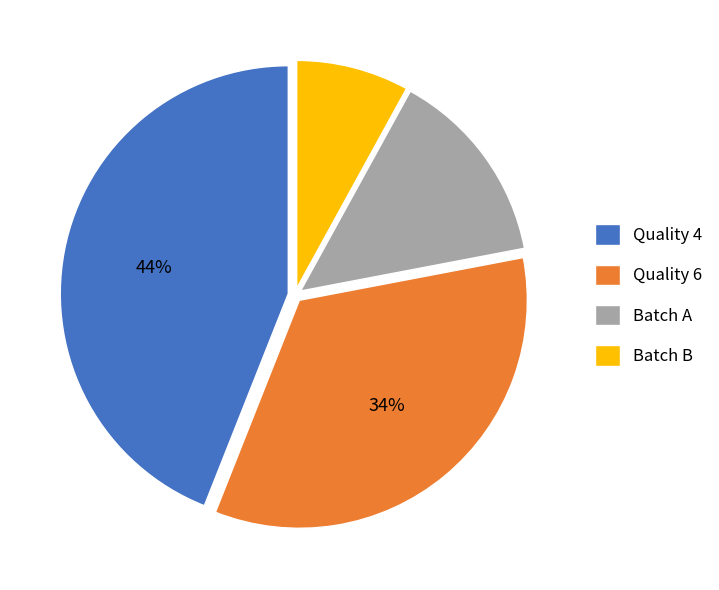

What is the ratio of the value at Batch B to the value at Batch A?

0.6